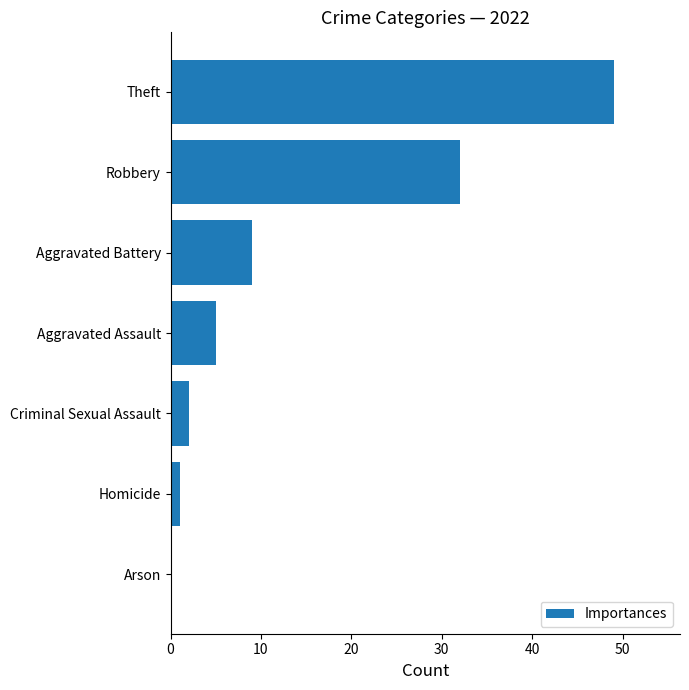

How many data points does each series have?

7